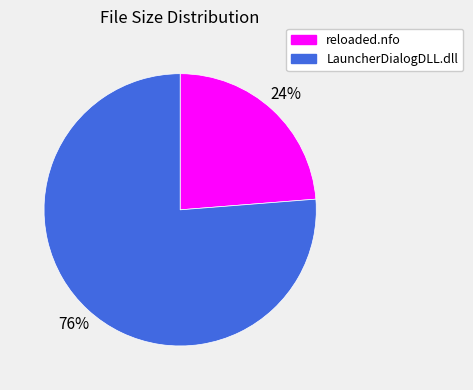

How many slices are in this pie chart?

2